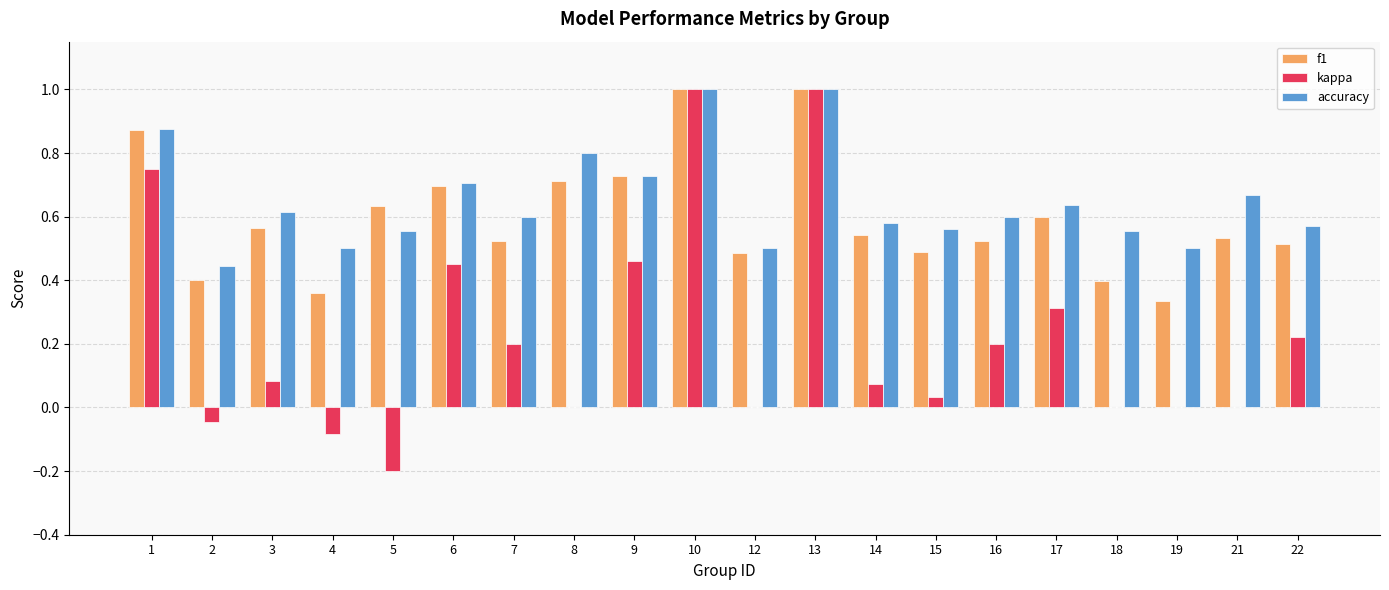

What is the sum of the f1 values at 16 and 15?

1.0